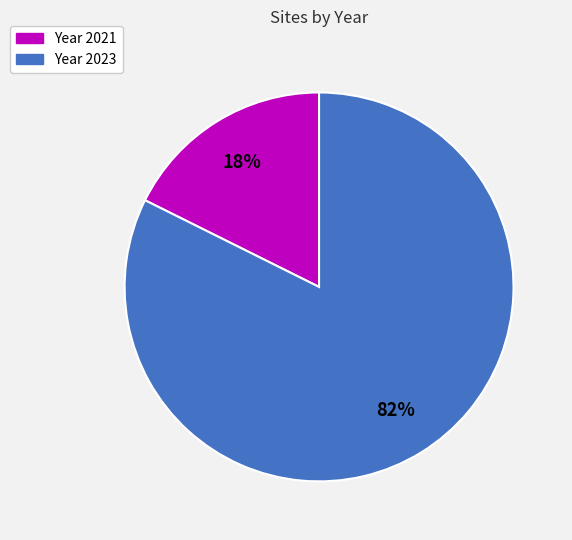

To the nearest percent, what is the average slice percentage?

50%